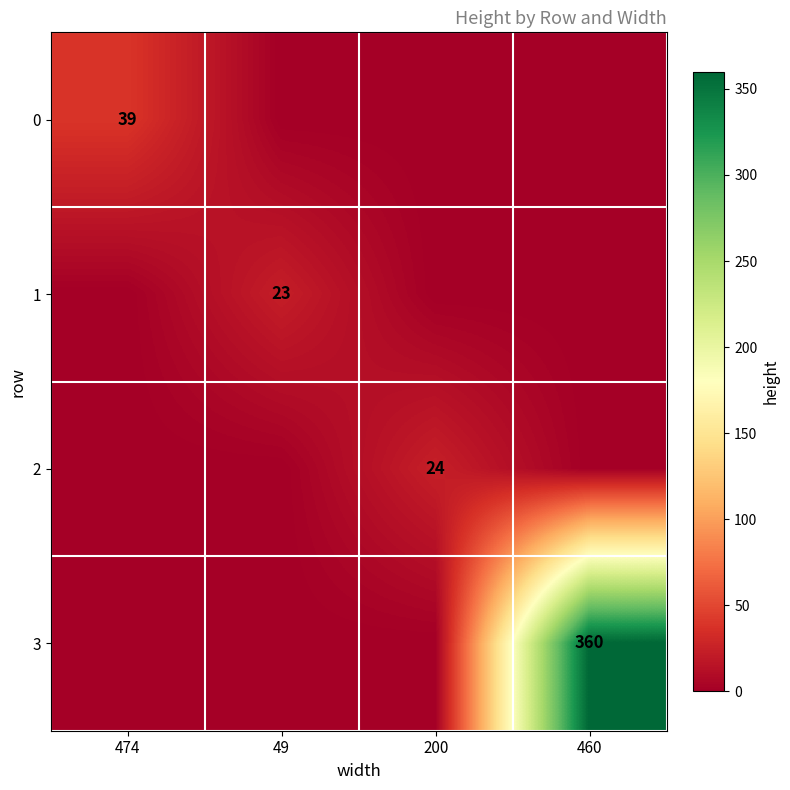

Is the value of 2 at 200 greater than the value of 0 at 474?

No